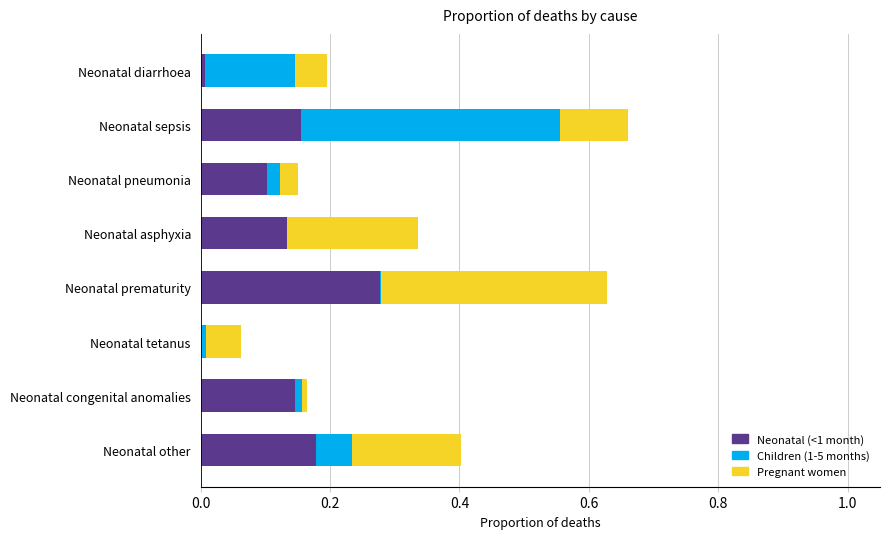

How many series are shown in this chart?

3